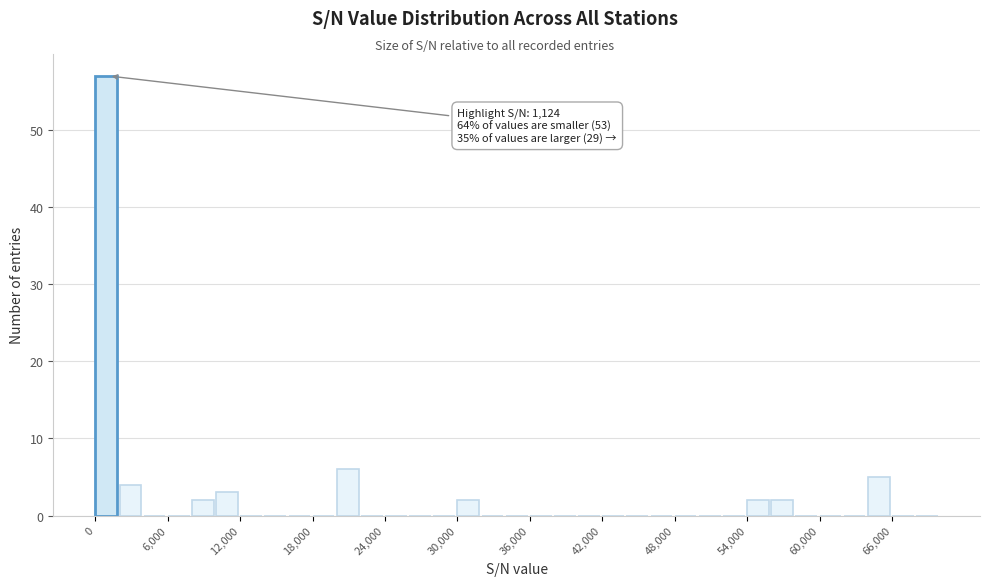

Read against the x-axis, roughly where is the centre of the tallest bar?

1000